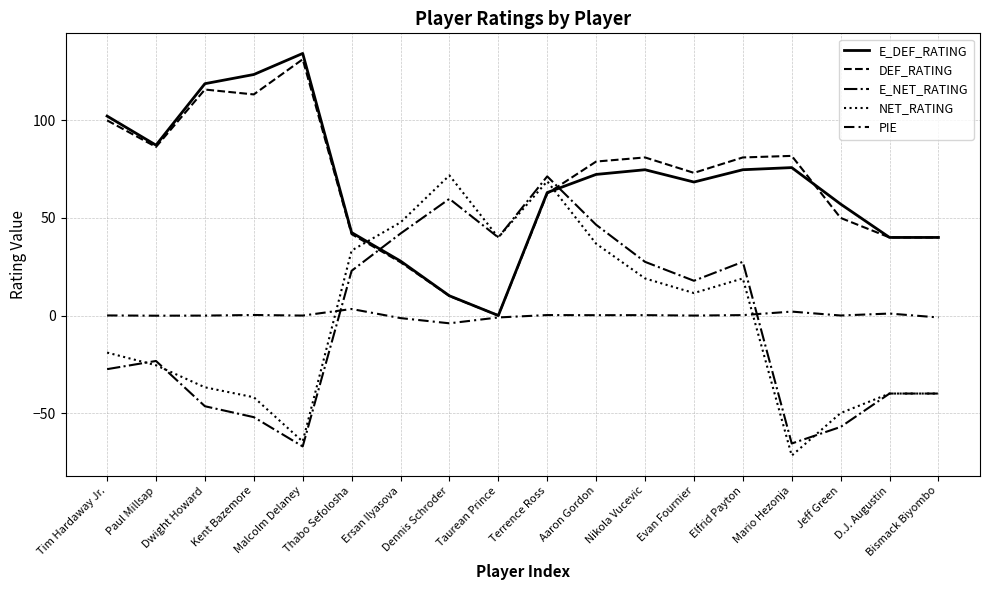

What is the value of the E_DEF_RATING point at the 4th from the left?

123.5